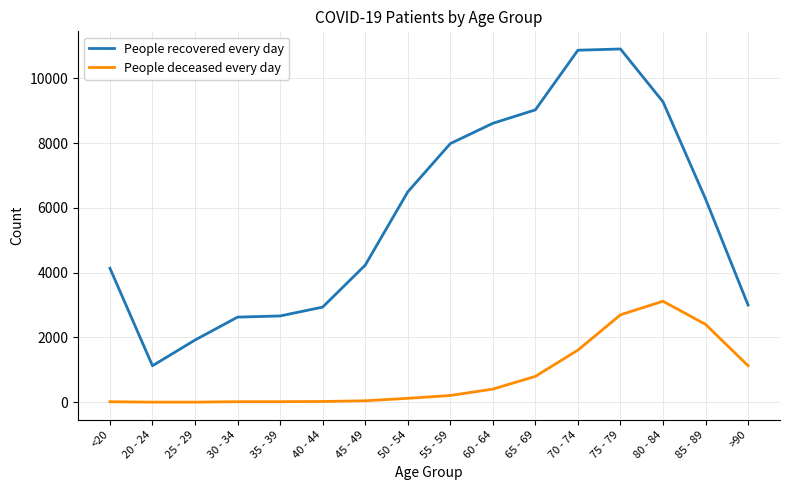

Which series has the largest range (max minus min)?

People recovered every day